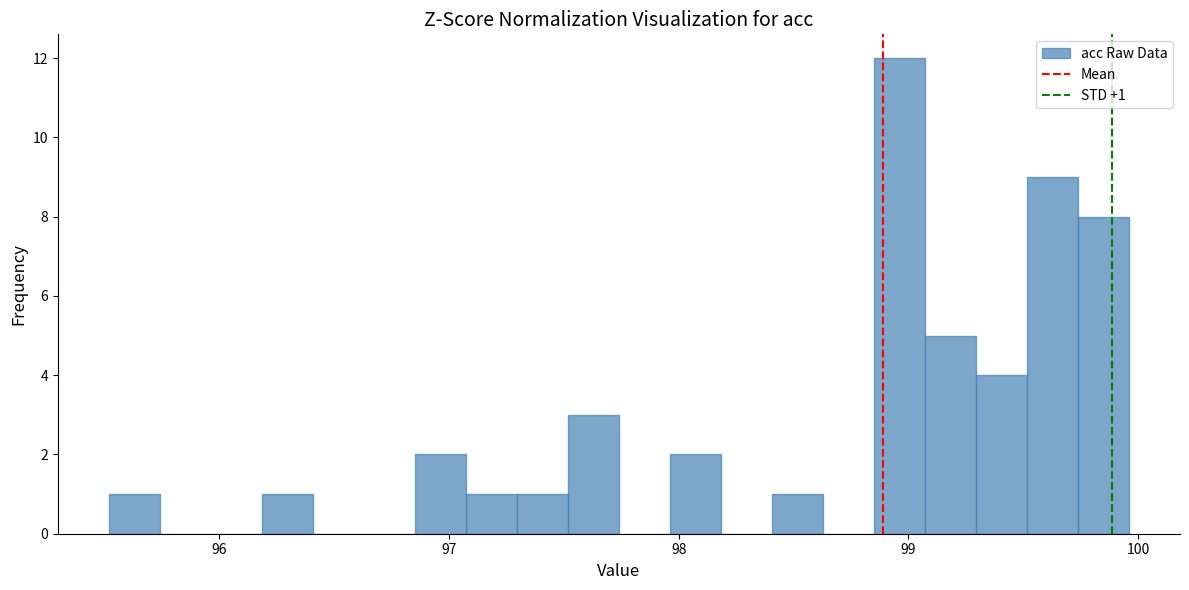

Read against the x-axis, roughly where is the centre of the tallest bar?

99.0